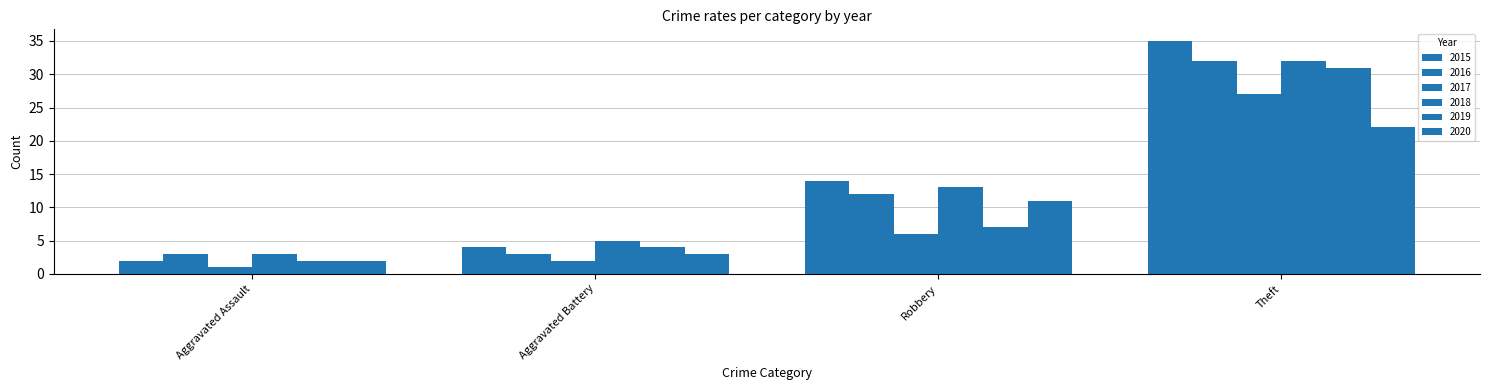

Count the number of categories in the chart.

4